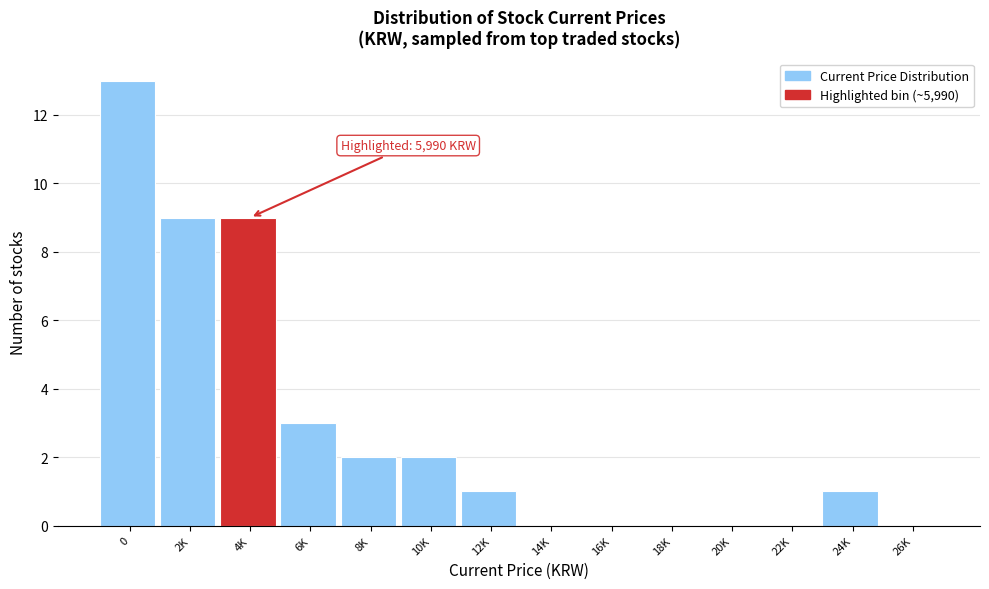

Reading left to right, list all the values displayed in this chart.

0=13	2K=9	4K=9	6K=3	8K=2	10K=2	12K=1	14K=0	16K=0	18K=0	20K=0	22K=0	24K=1	26K=0